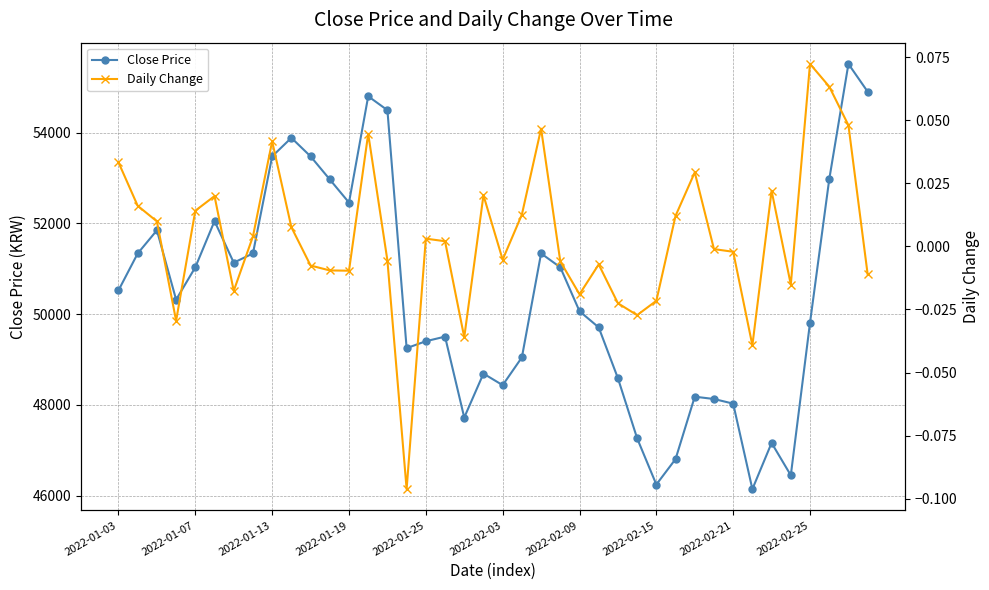

True or false: Daily Change and Close Price intersect in this chart.

False